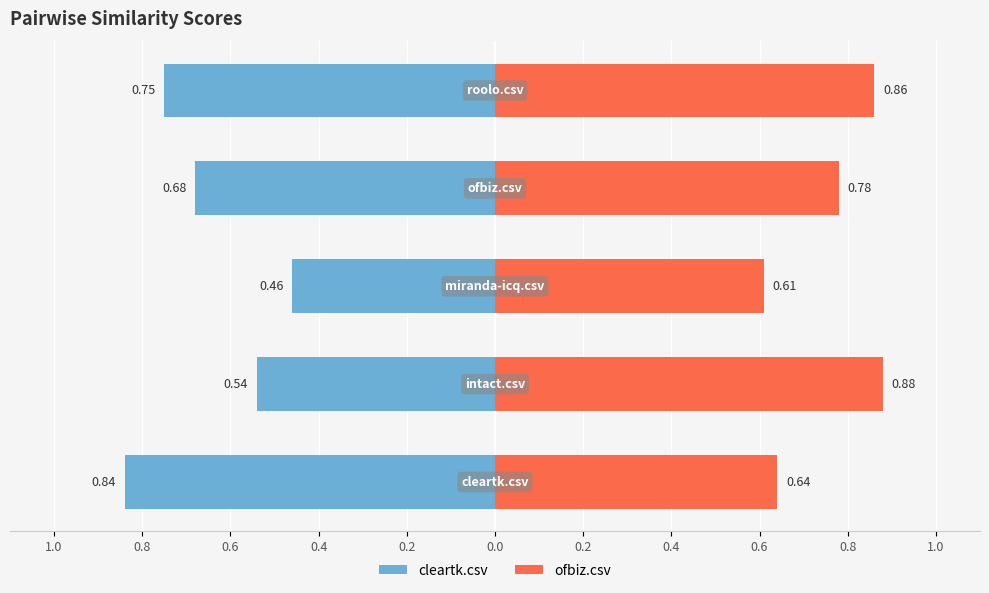

The value of cleartk.csv at 0.4 is -0.4. True or false?

False